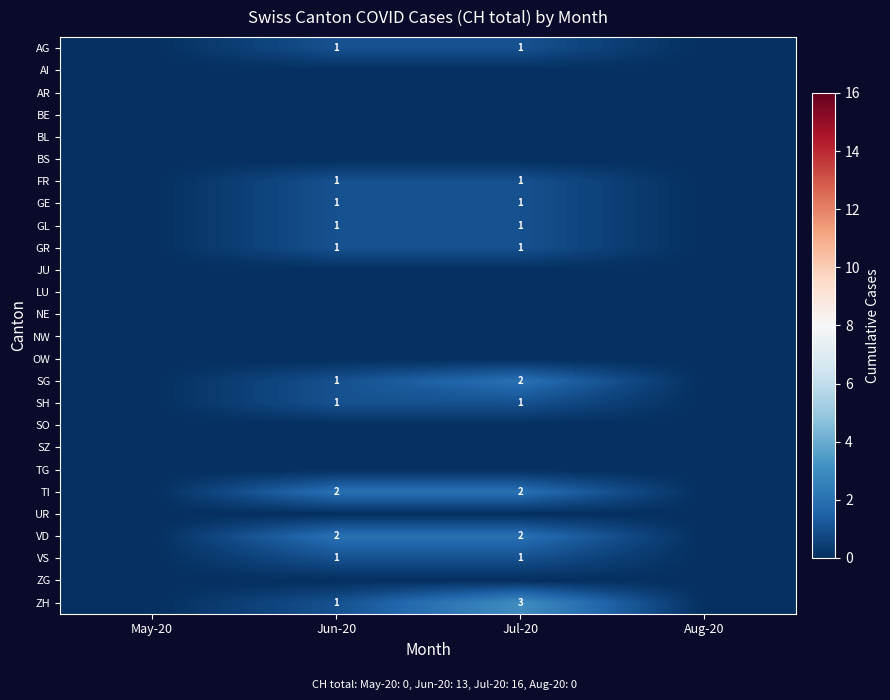

What is the difference between the highest and lowest values at Jun-20?

2